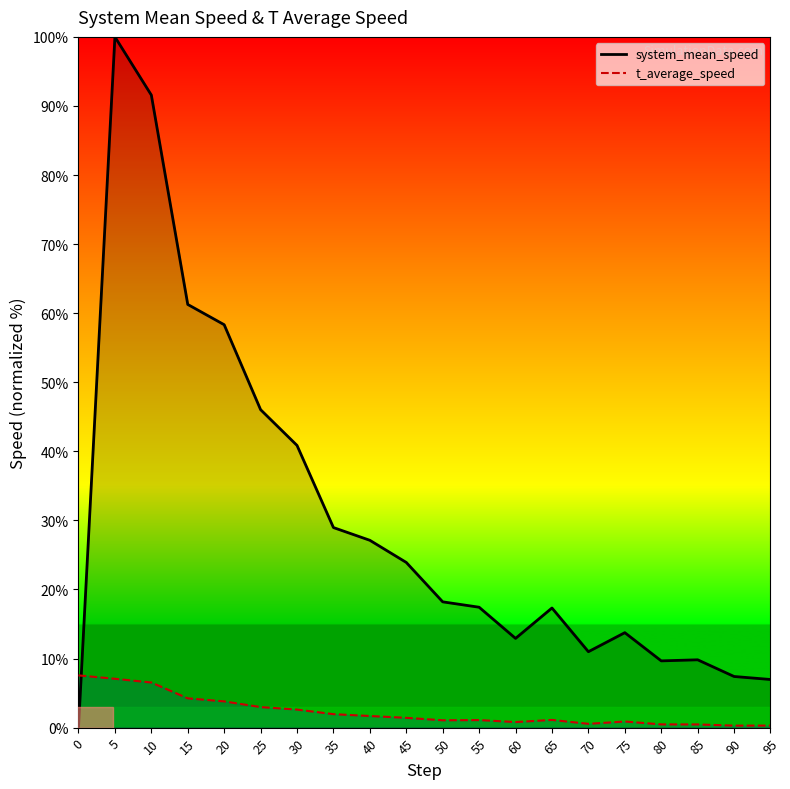

What is the greatest value displayed?

100.0